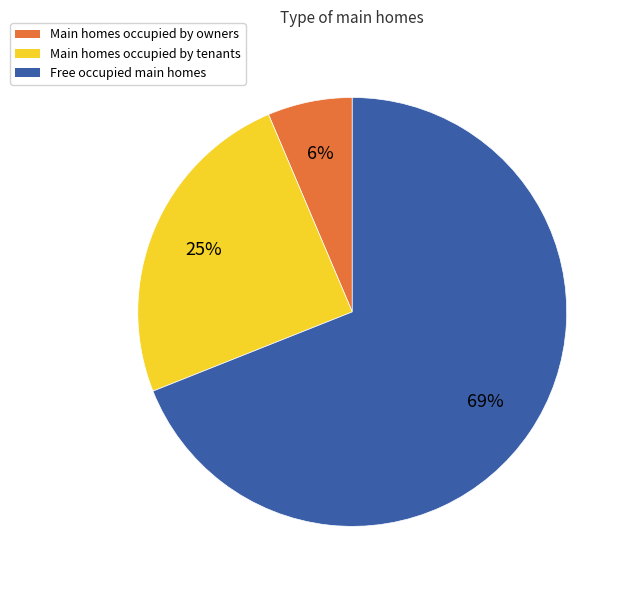

To the nearest percent, what portion does Main homes occupied by owners represent?

6%